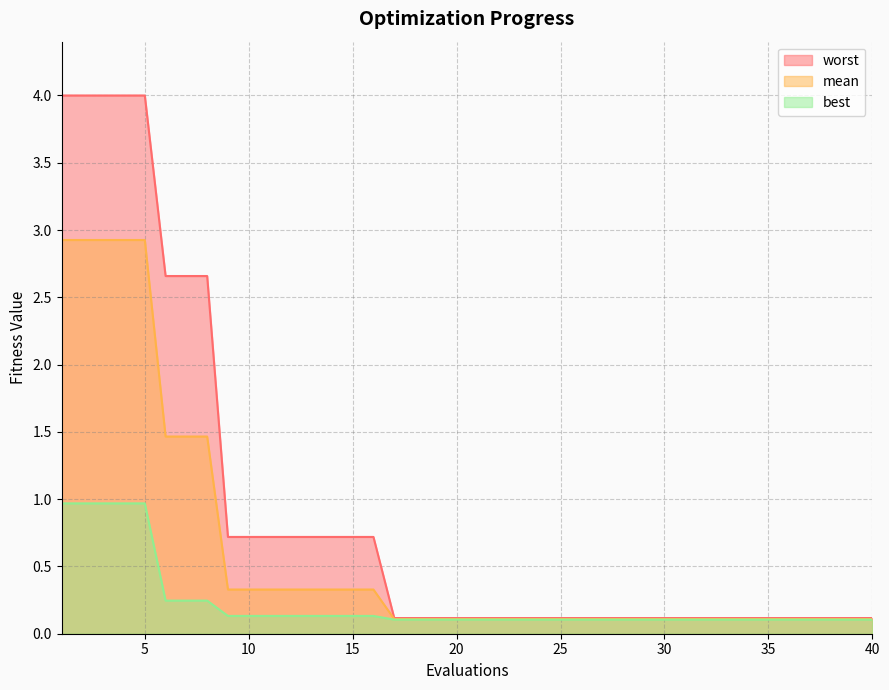

What is the value of the mean point at the 3rd from the left?

2.9